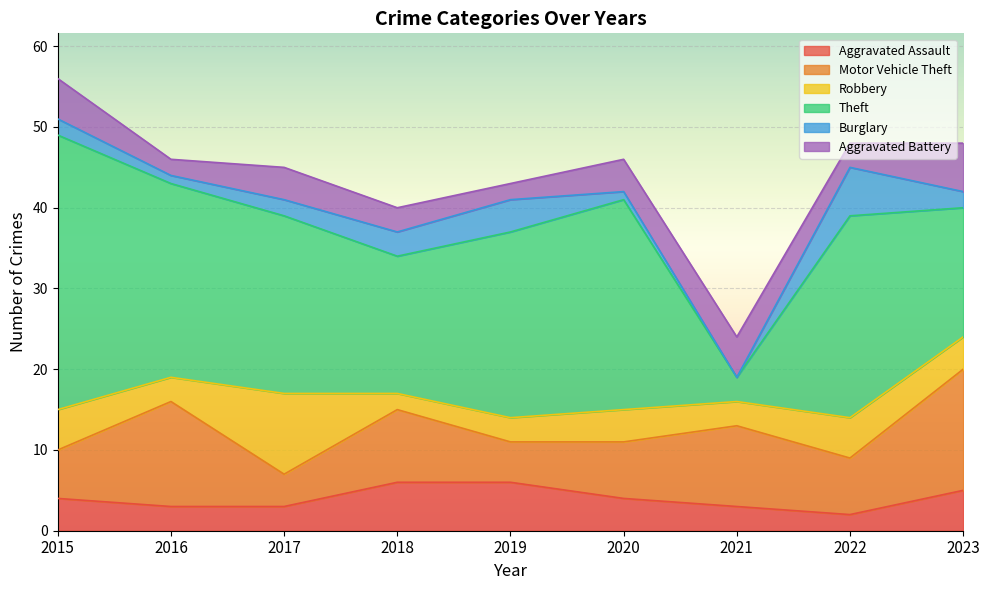

Read the Motor Vehicle Theft value at 2020, to the nearest 10.

10